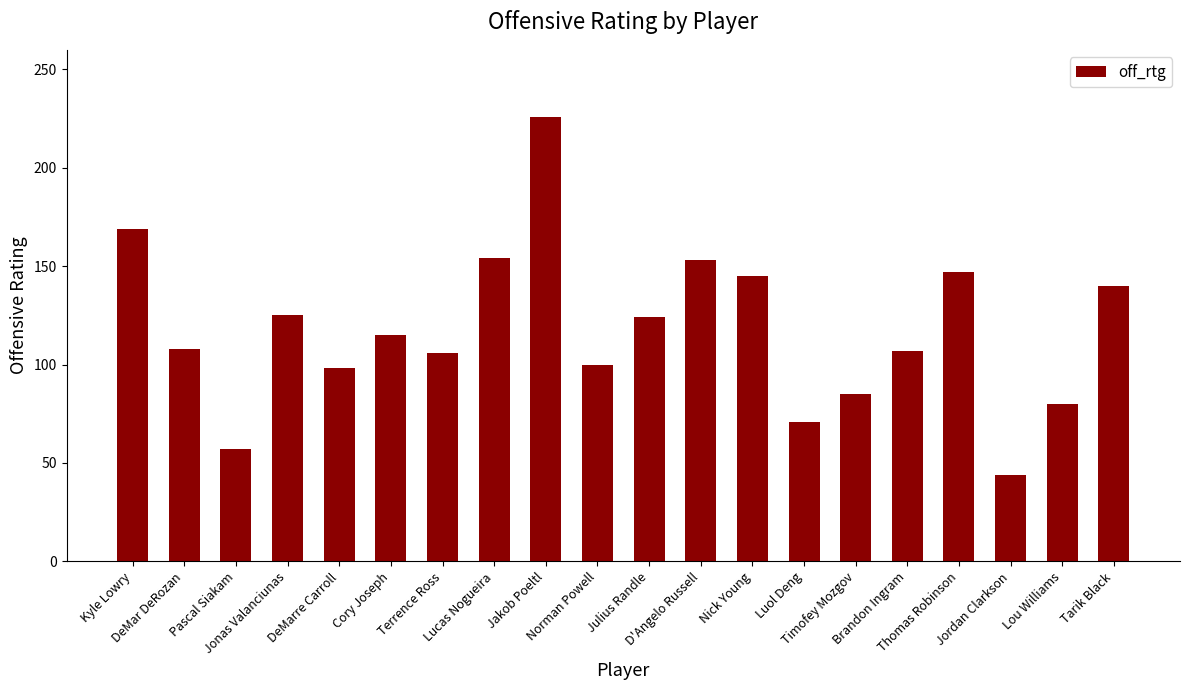

Does the chart contain any negative values?

No